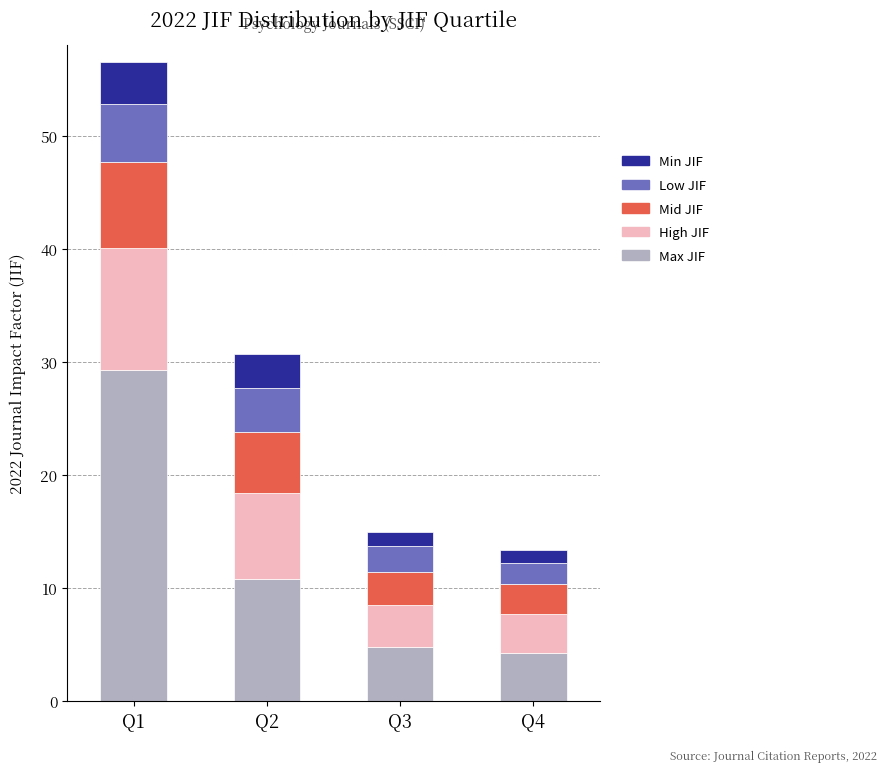

At which label is Max JIF closest to 16?

Q2